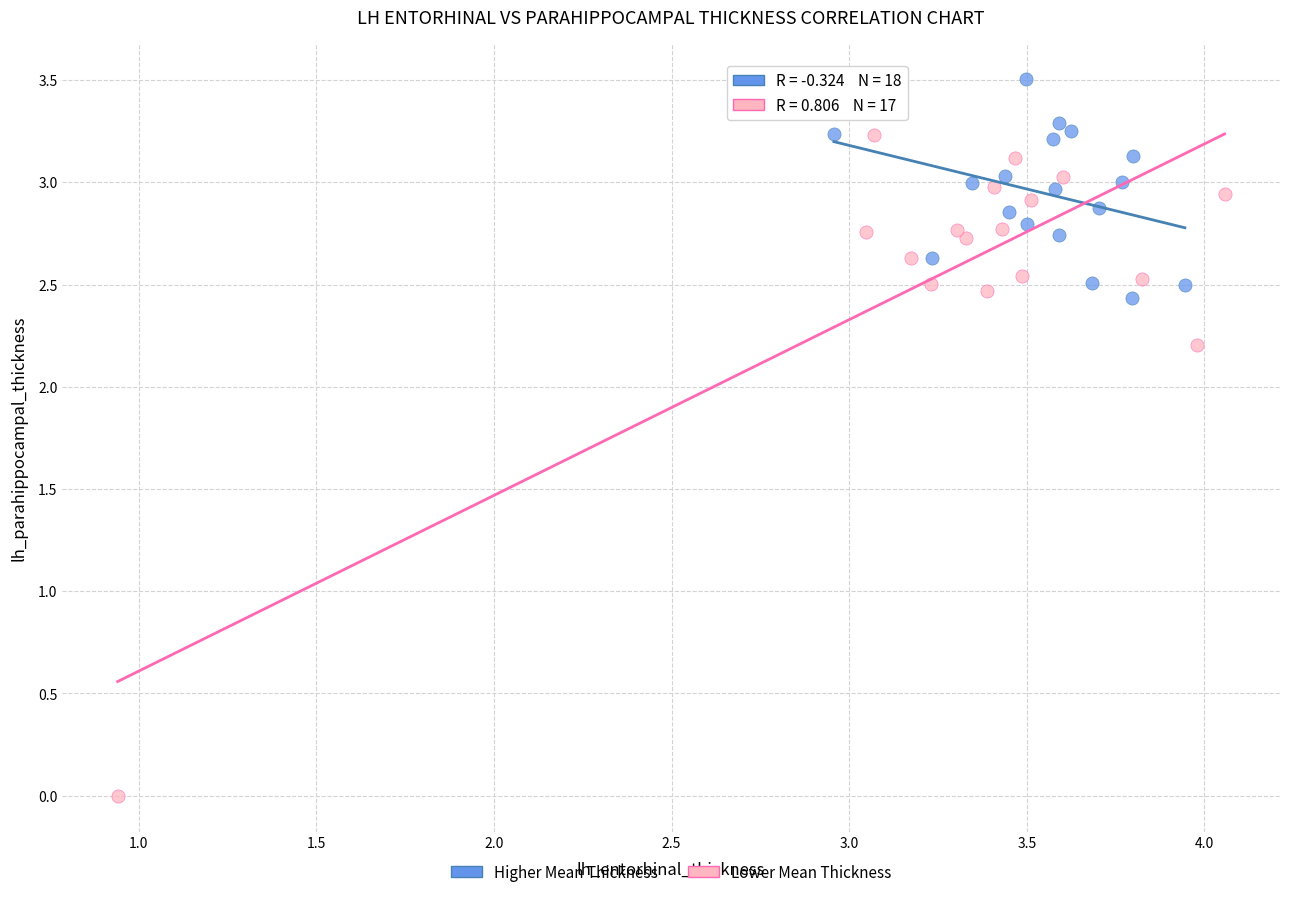

Which series reaches the maximum Y coordinate?

Higher Mean Thickness